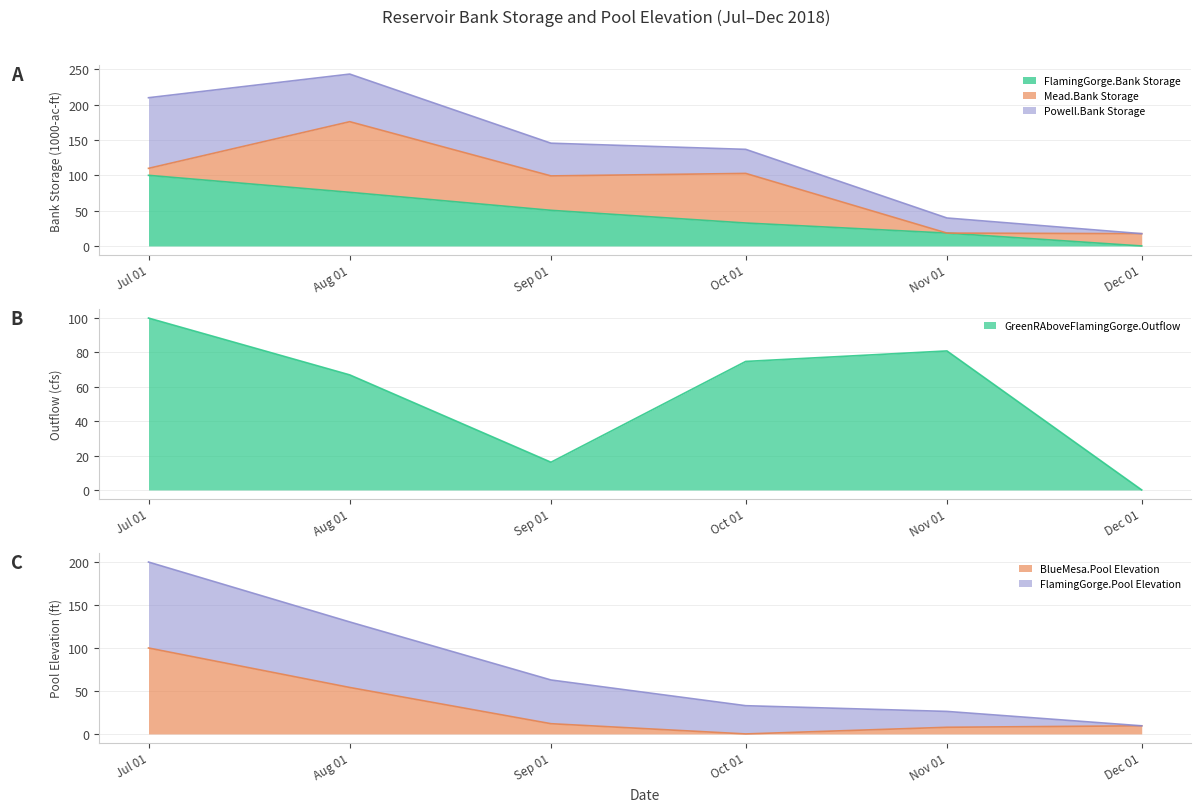

What value does the GreenRAboveFlamingGorge.Outflow series have at Jul 01?

100.0